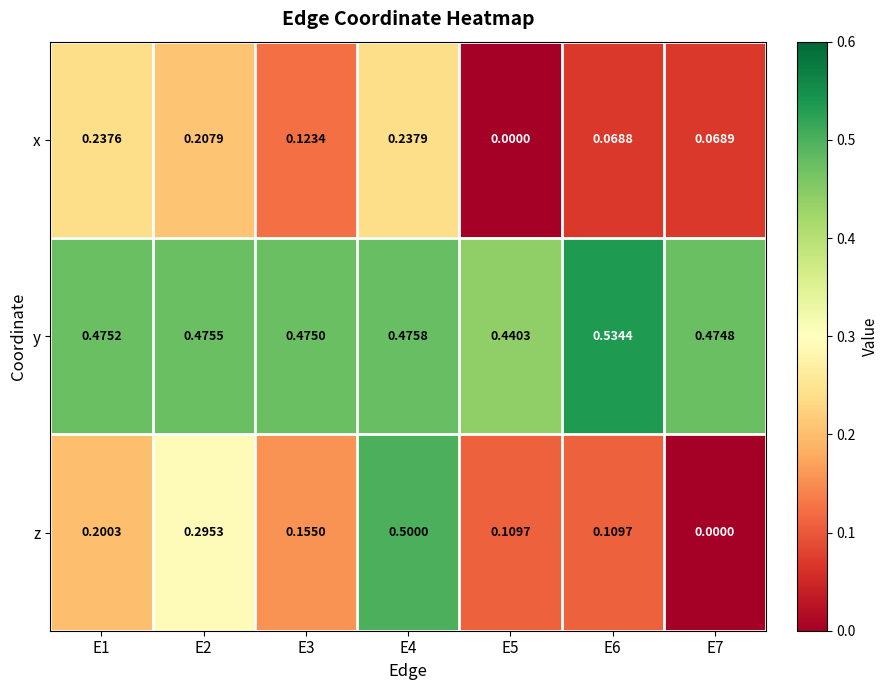

Which series has the largest total across all categories?

y